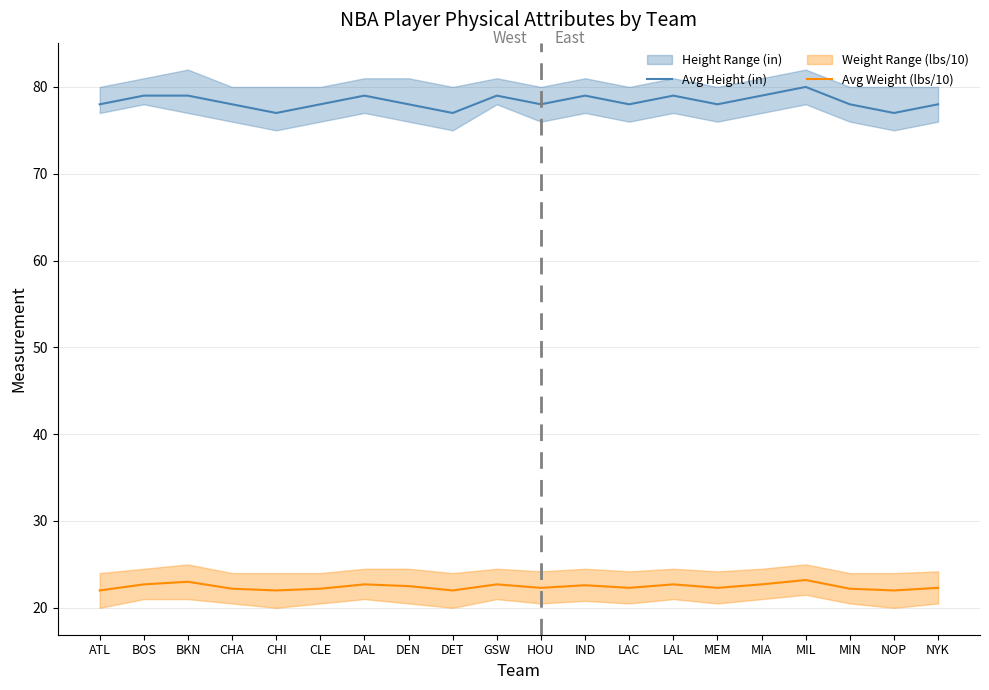

True or false: Avg Height (in) and Avg Weight (lbs/10) intersect in this chart.

False